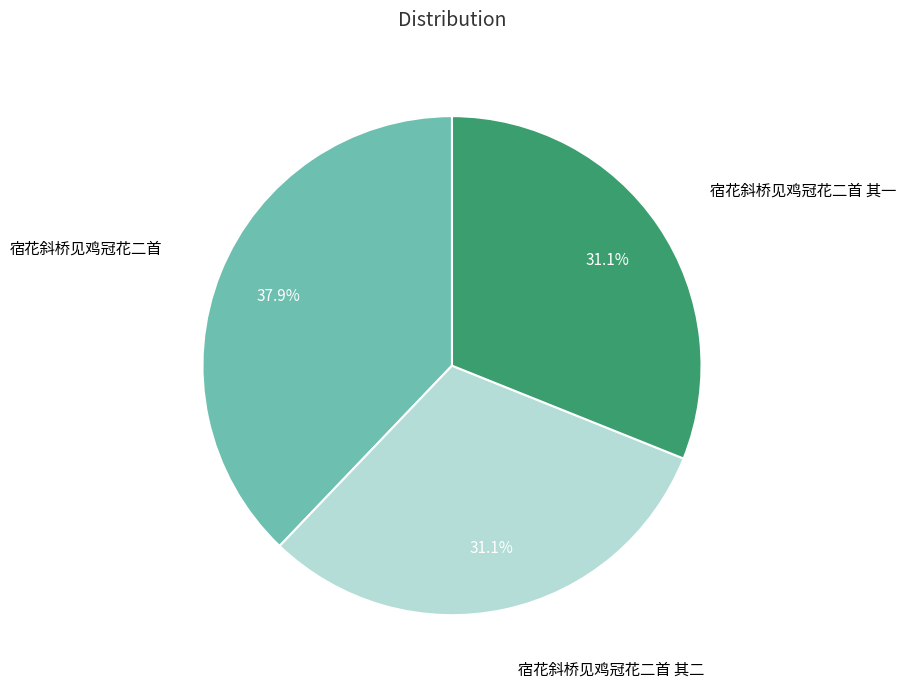

Is there a majority slice in this chart?

No